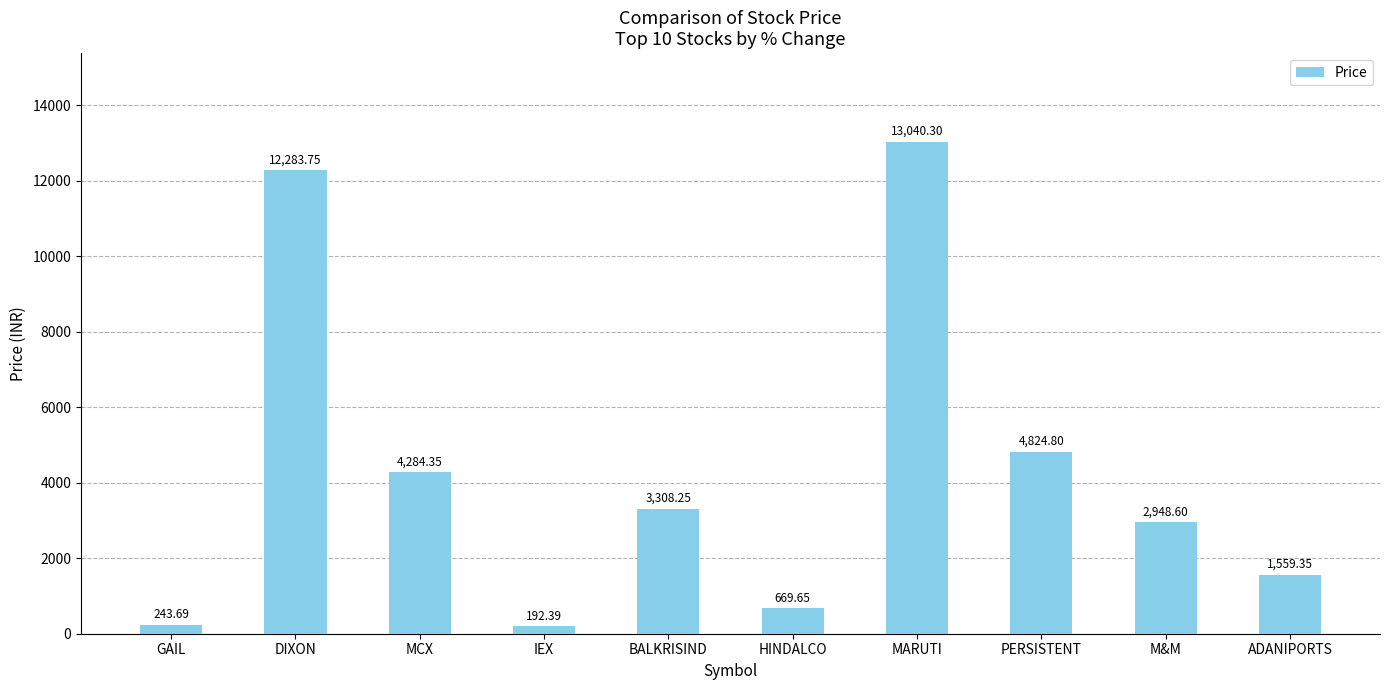

What is the difference between the maximum and second lowest values?

12796.6